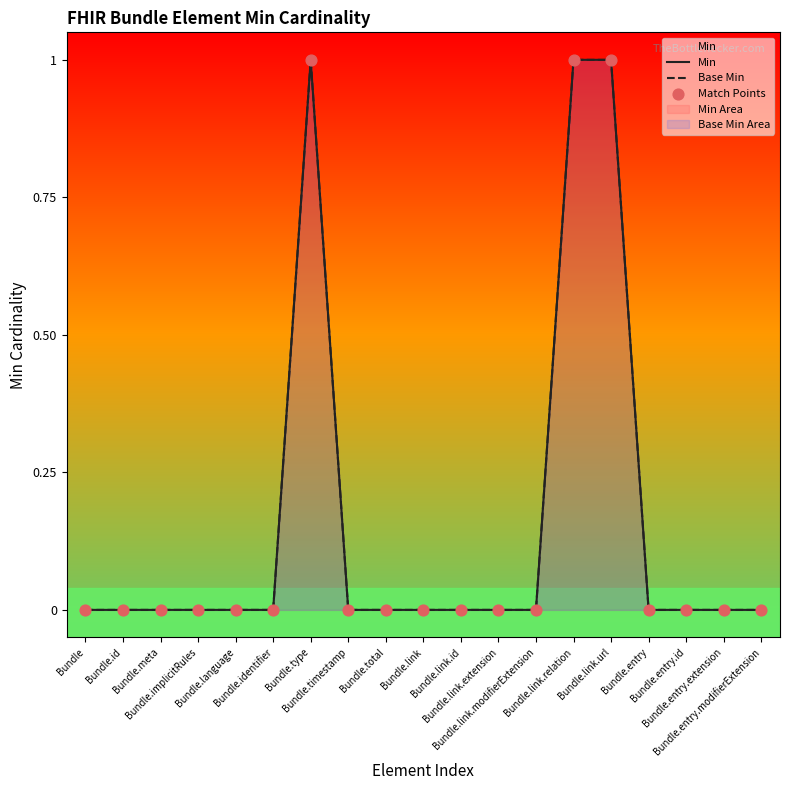

At how many categories does at least one series exceed 0?

3